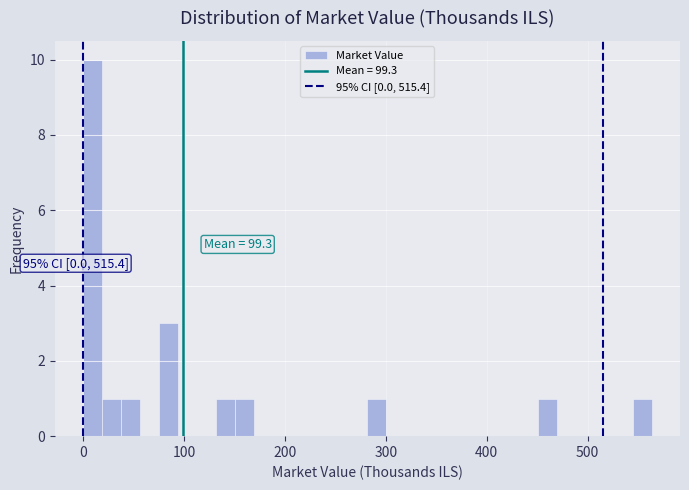

Around what value on the x-axis is the tallest bar? Give the approximate position of its centre, as read against the axis.

10